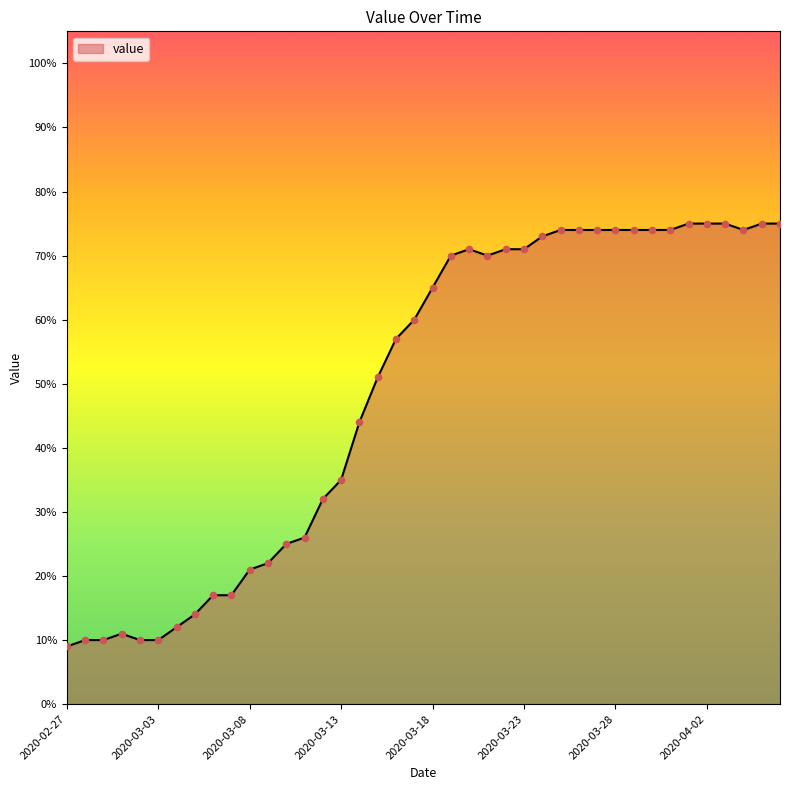

What is the difference between the maximum and minimum values?

66